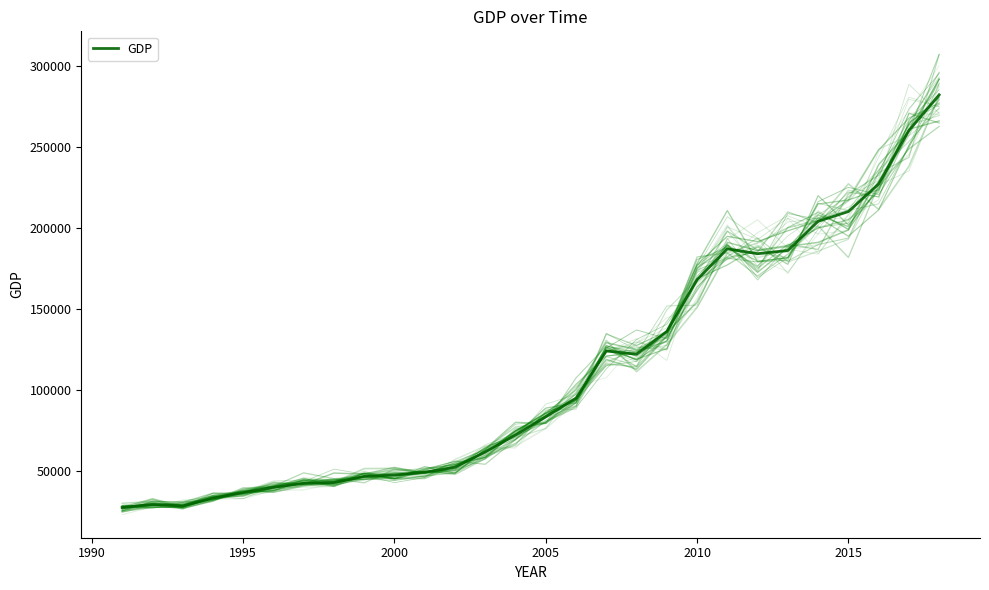

What is the smallest value displayed?

27474